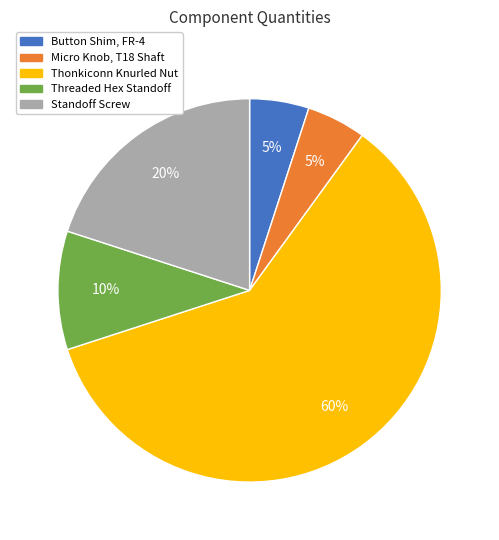

Is it true that Button Shim, FR-4 is 5% of the pie?

True